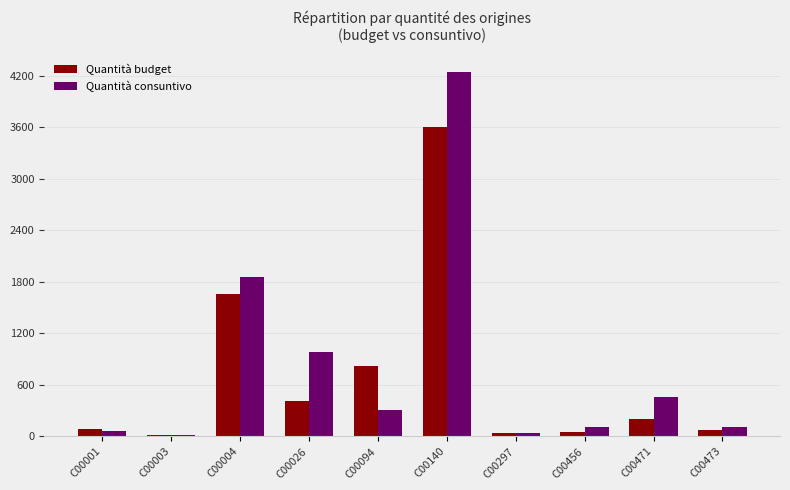

Between C00026 and C00297, which series saw the biggest shift?

Quantità consuntivo